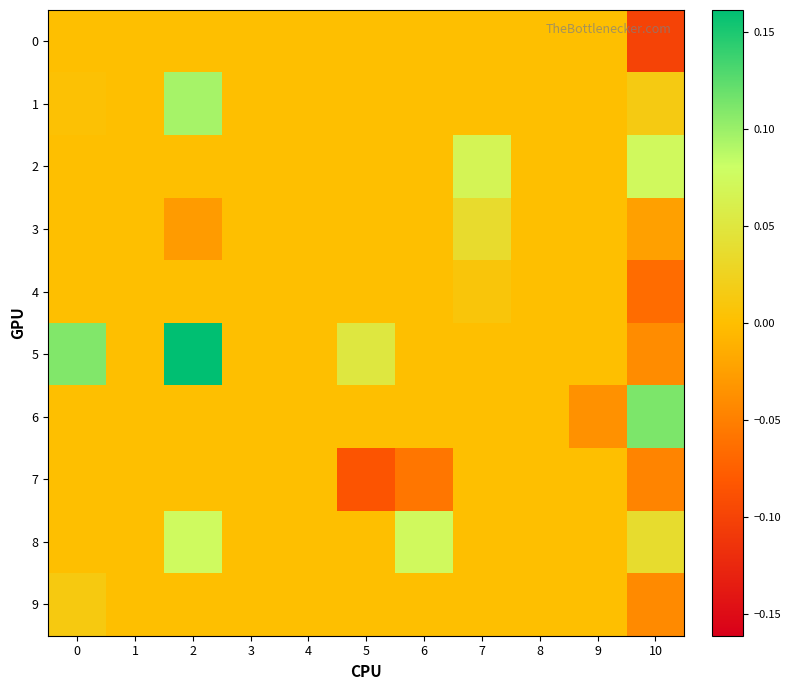

At which category is the sum across all series the highest?

2